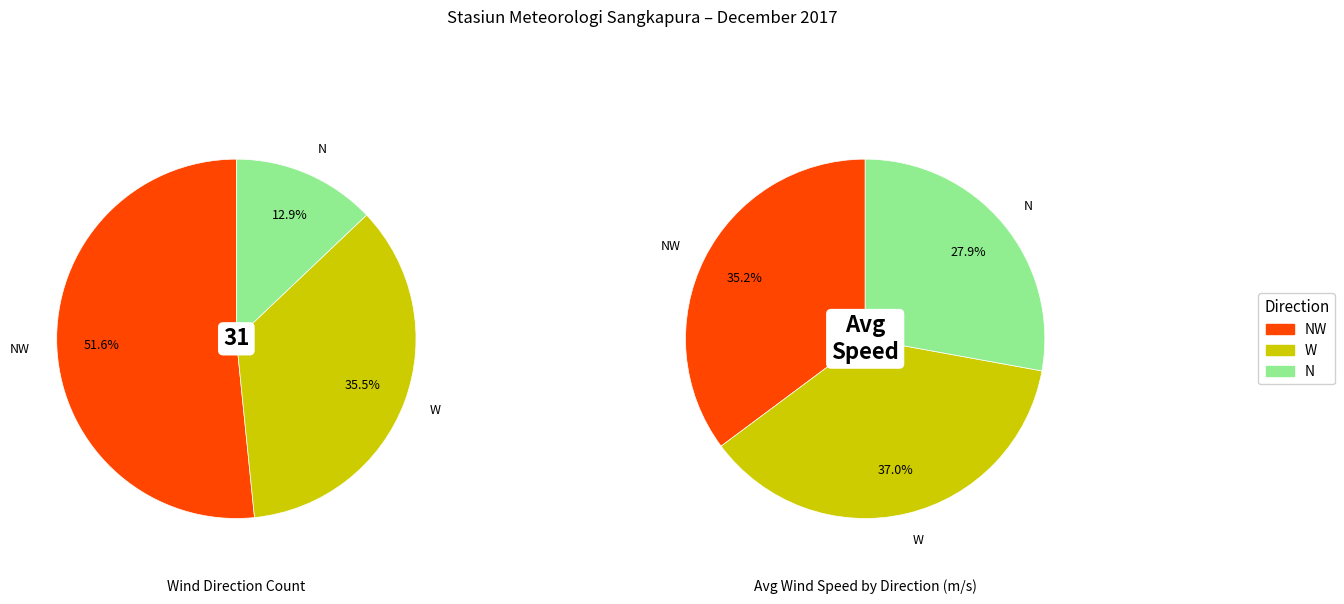

Which has a higher value, S or W?

W